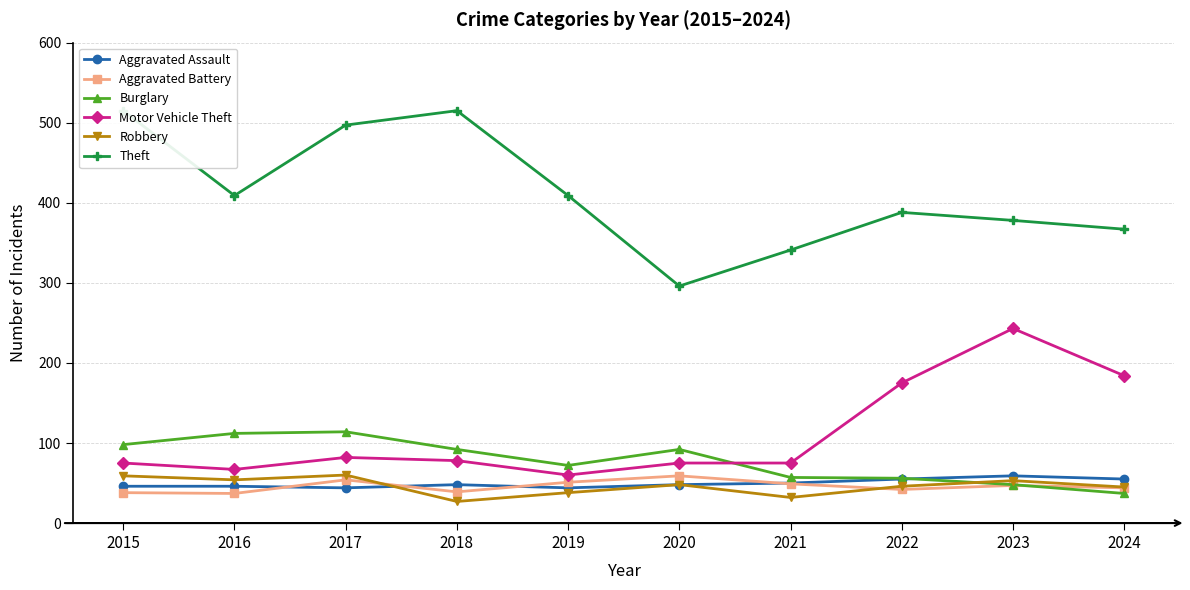

What is the total value across all series at 2020?

618